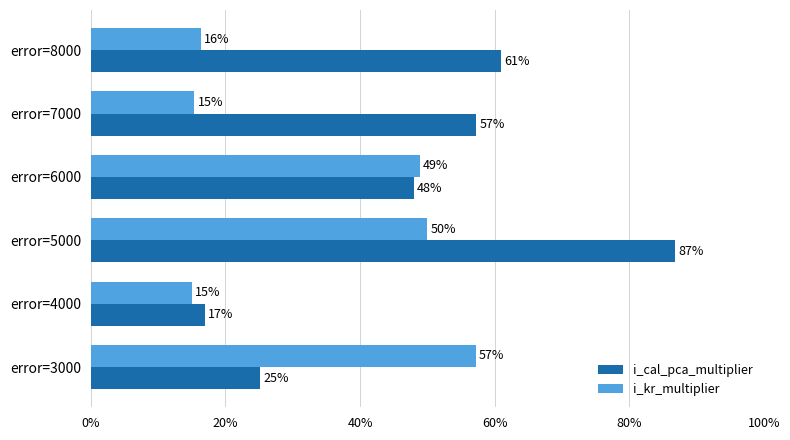

What is the difference between the second highest and minimum values in the i_kr_multiplier series?

0.3